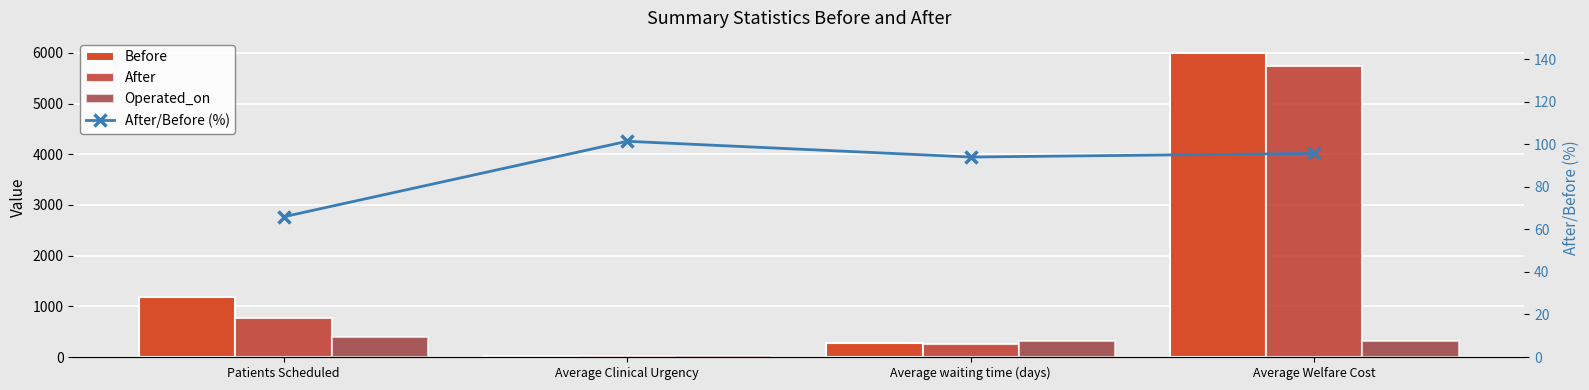

What is the difference between the highest and lowest values at Patients Scheduled?

1114.1